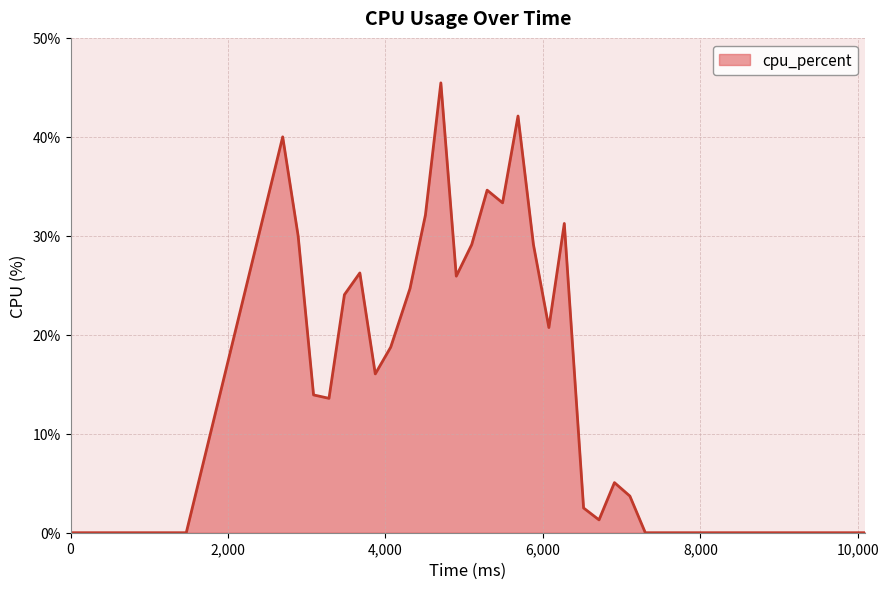

How many lines are shown in the chart?

1